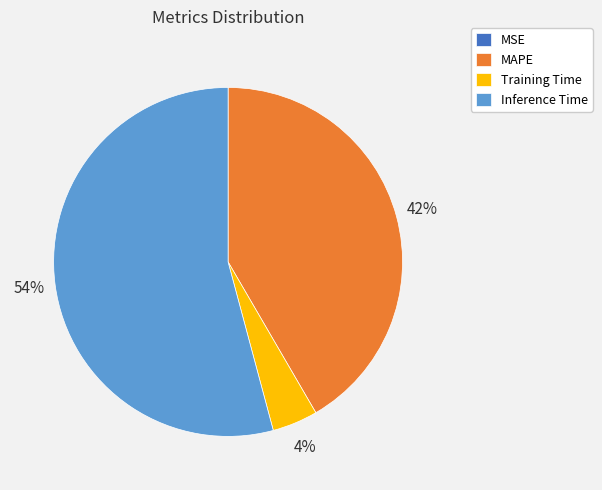

Is it true that Inference Time is 69% of the pie?

False